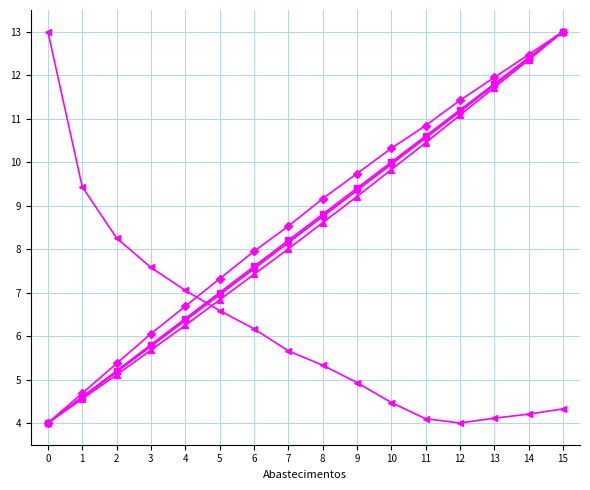

What is the difference between the highest and lowest values at 0?

9.0